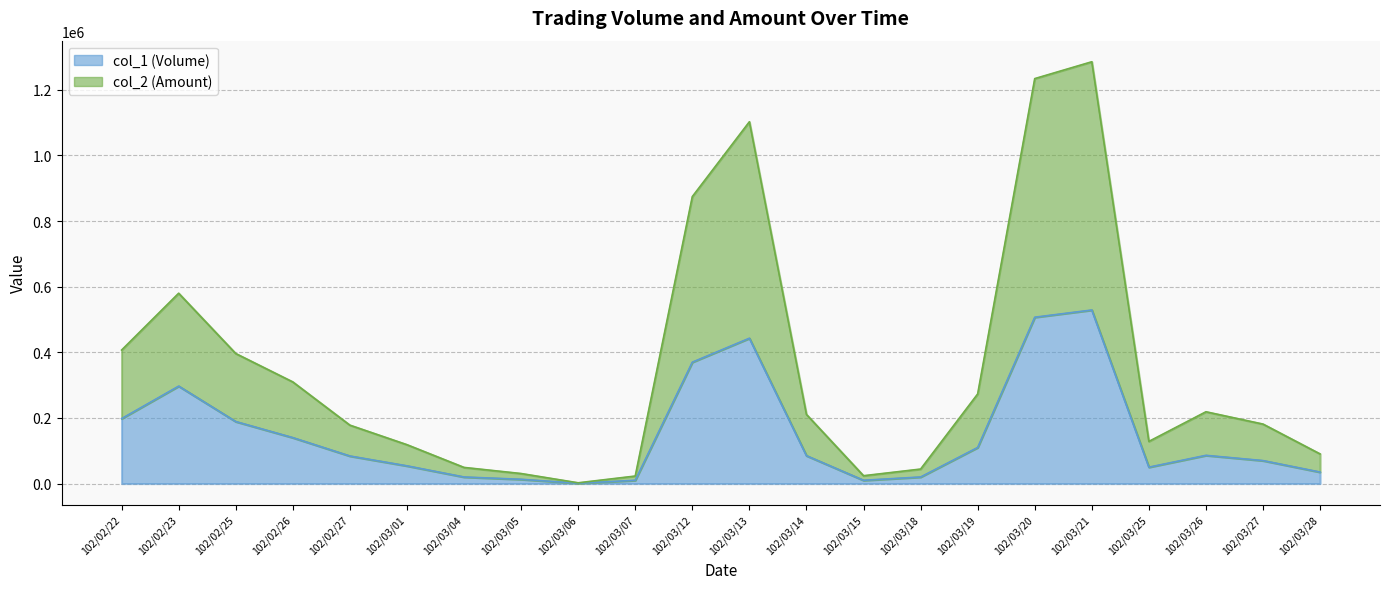

What position from the right is 102/03/19?

7